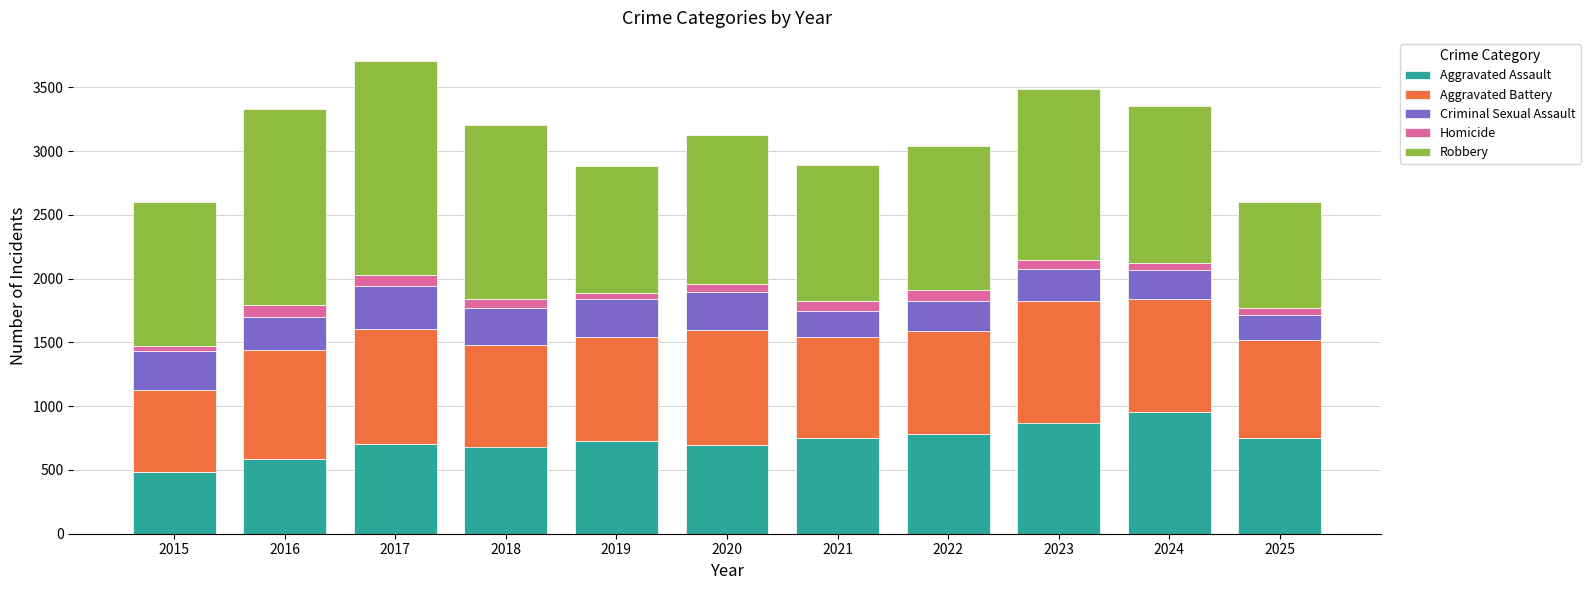

Does the chart contain any negative values?

No